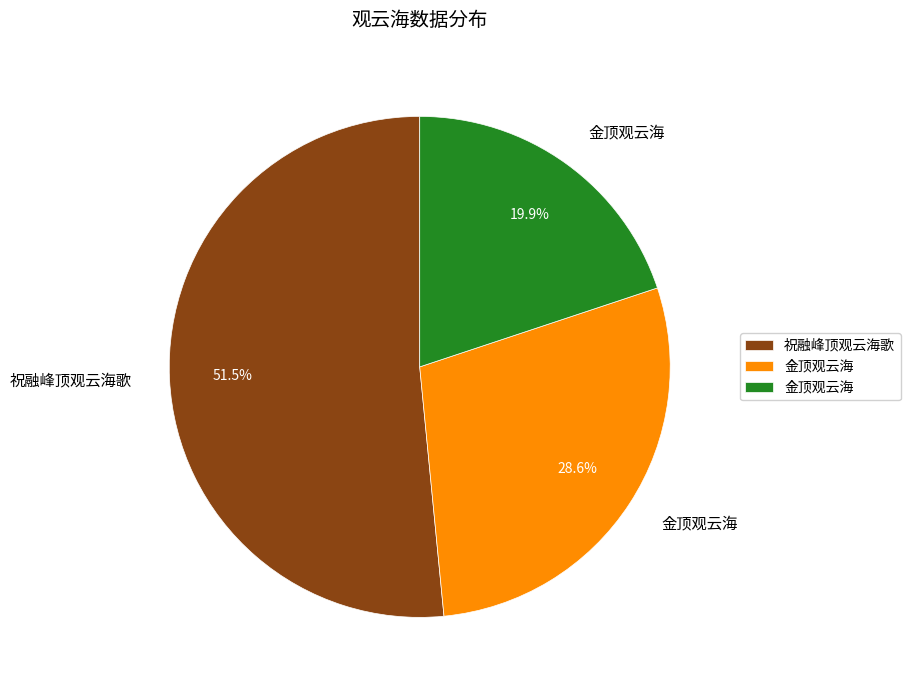

Is there a majority slice in this chart?

Yes